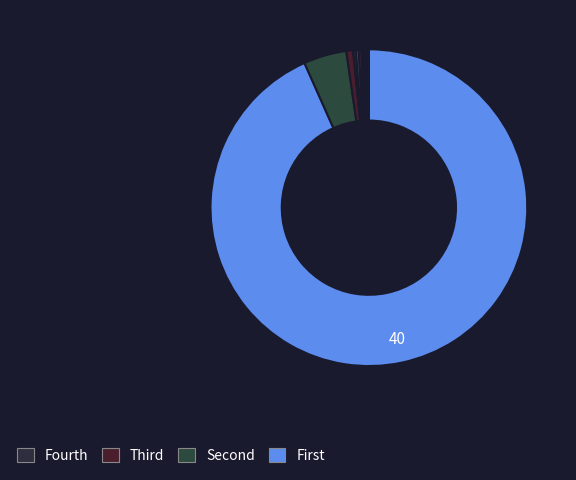

Does any single category account for the majority?

Yes